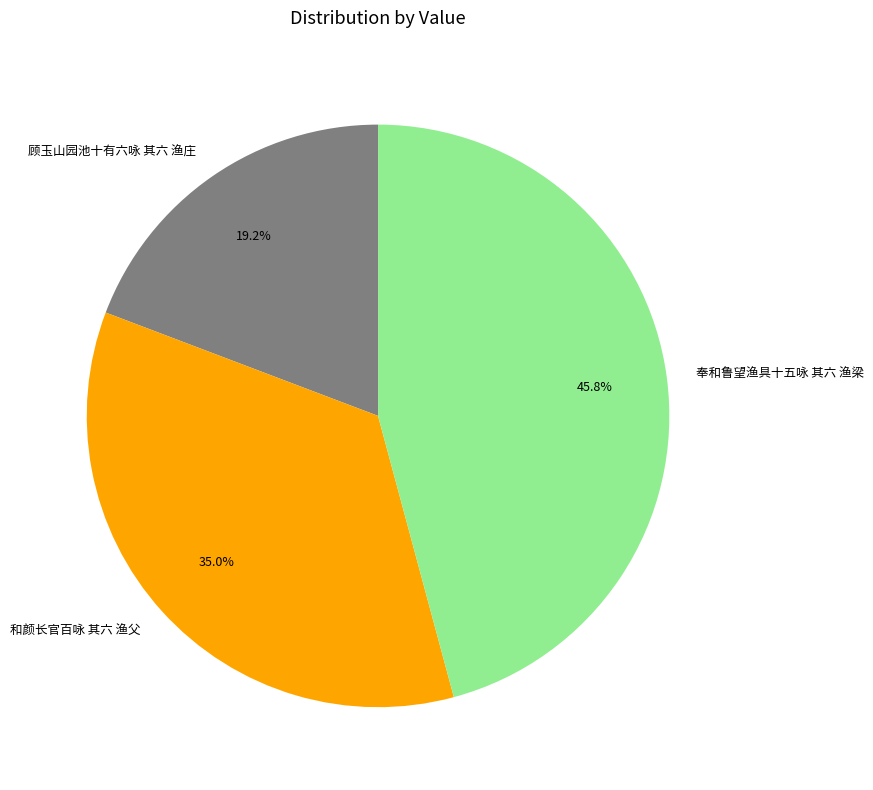

Combined, what portion of the pie is 奉和鲁望渔具十五咏 其六 渔梁 and 和颜长官百咏 其六 渔父?

80.8%